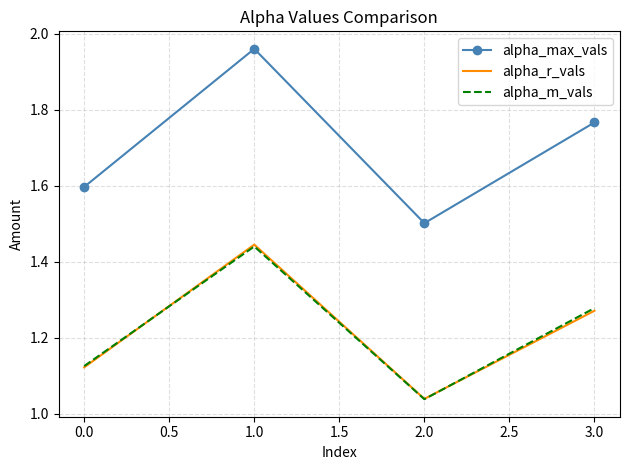

Rank the categories by alpha_max_vals value from highest to lowest.

1.0, 3.0, 0.0, 2.0